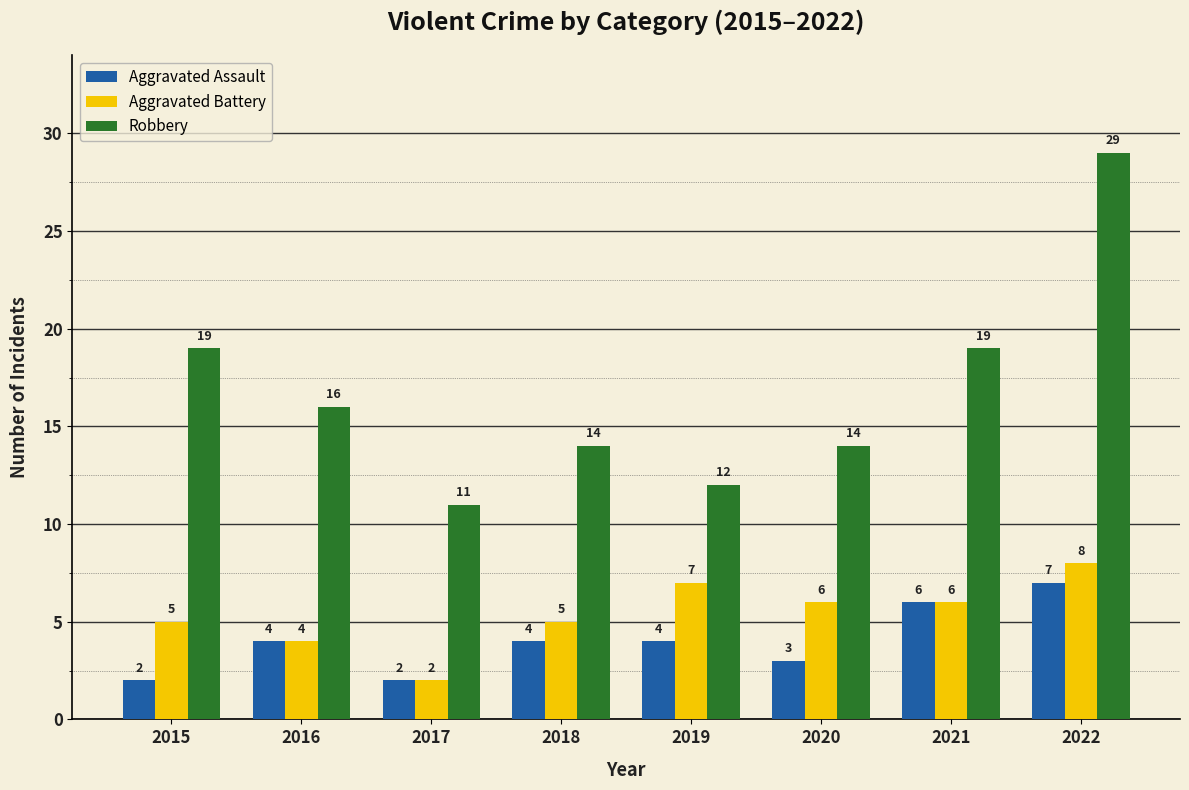

How many categories are shown in the chart?

8